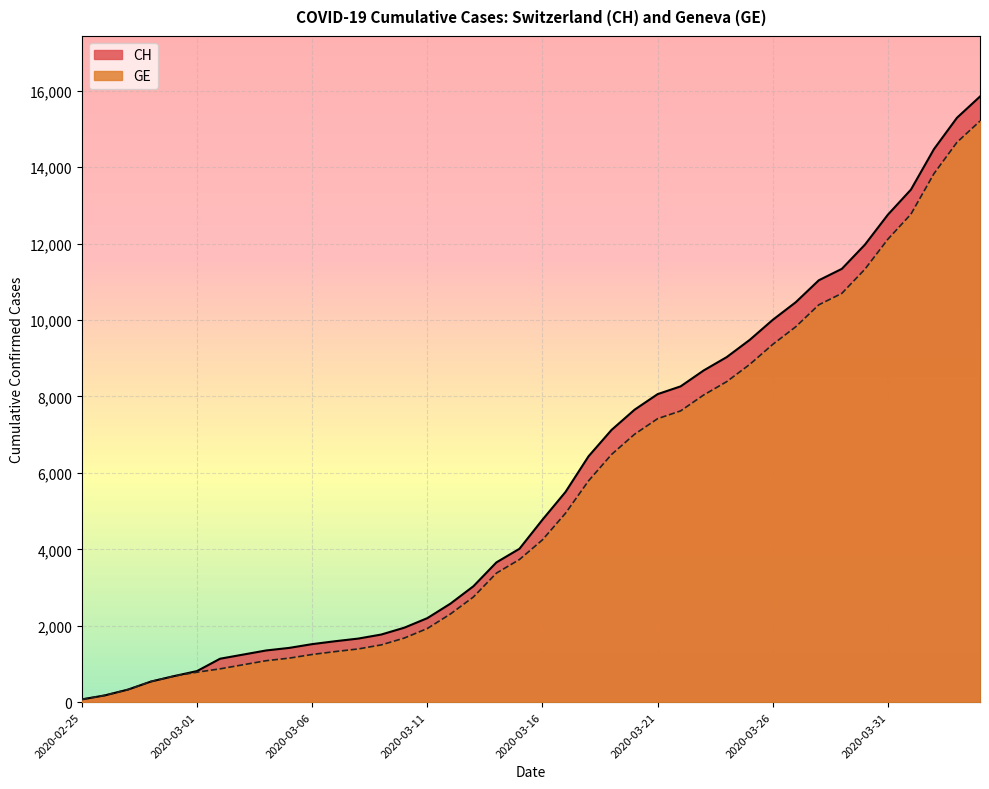

Which series has the largest total across all categories?

CH